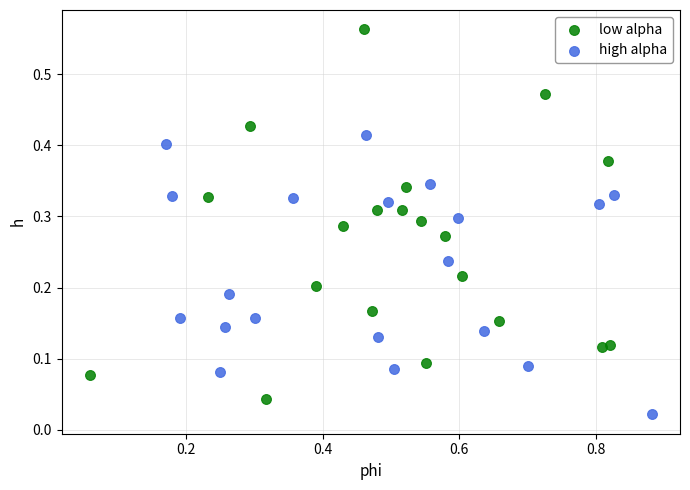

Which series reaches the maximum Y coordinate?

low alpha